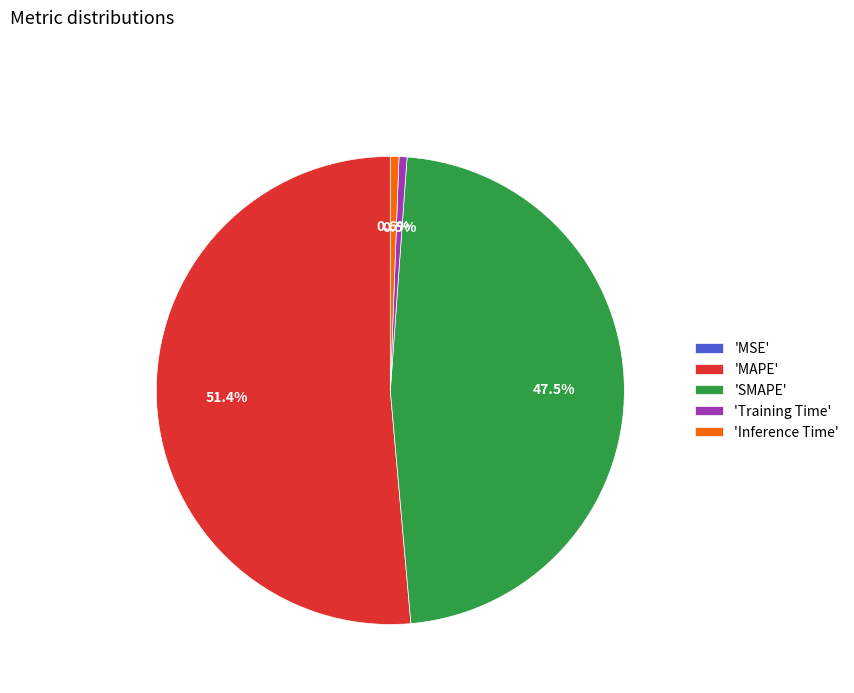

Is there a majority slice in this chart?

Yes